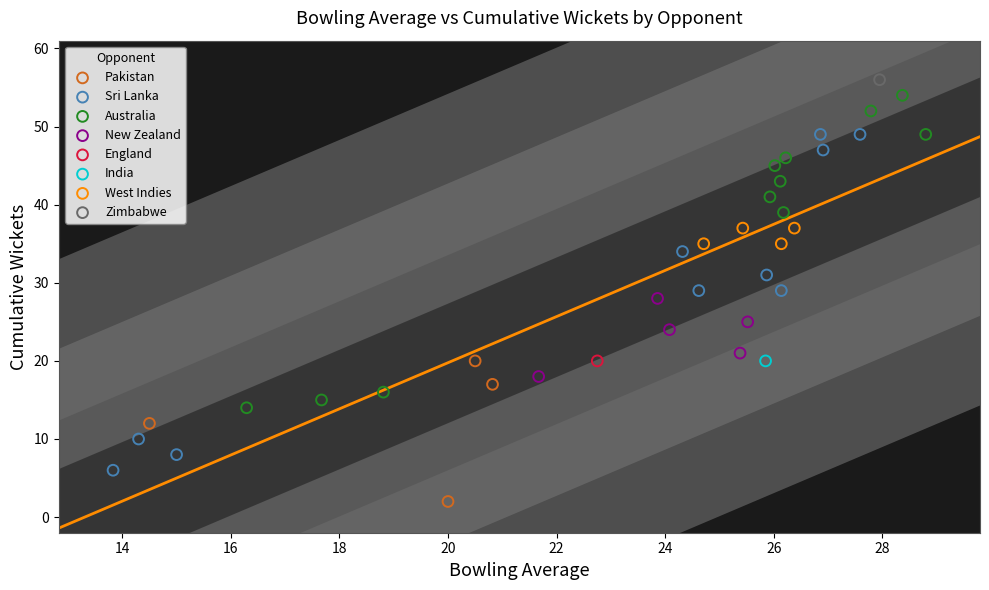

Which series reaches the minimum Y coordinate?

Pakistan